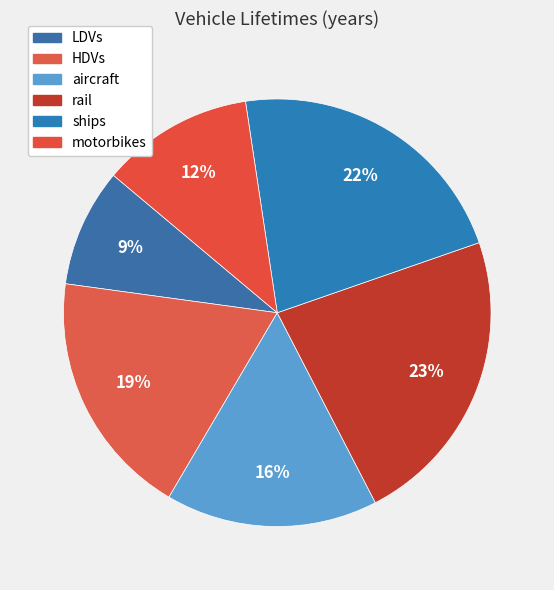

Is it true that ships is 22% of the pie?

True